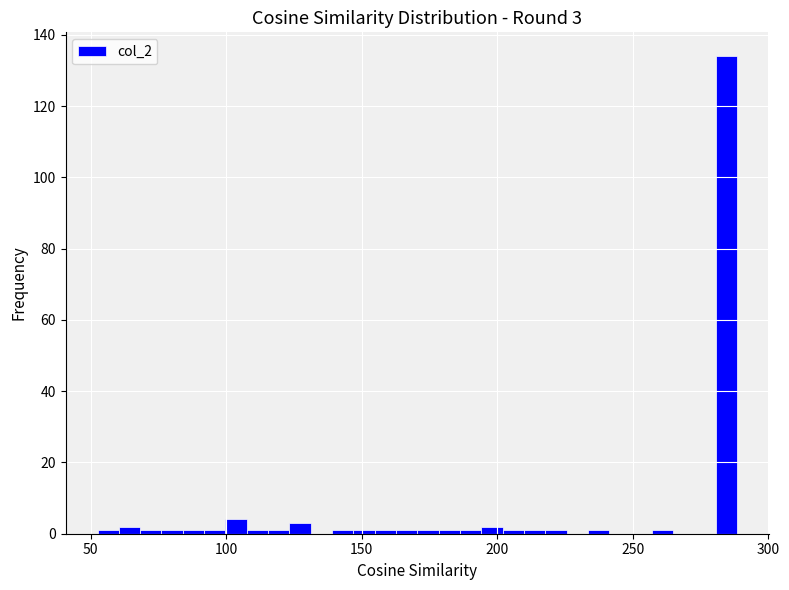

Read against the x-axis, roughly where is the centre of the tallest bar?

285